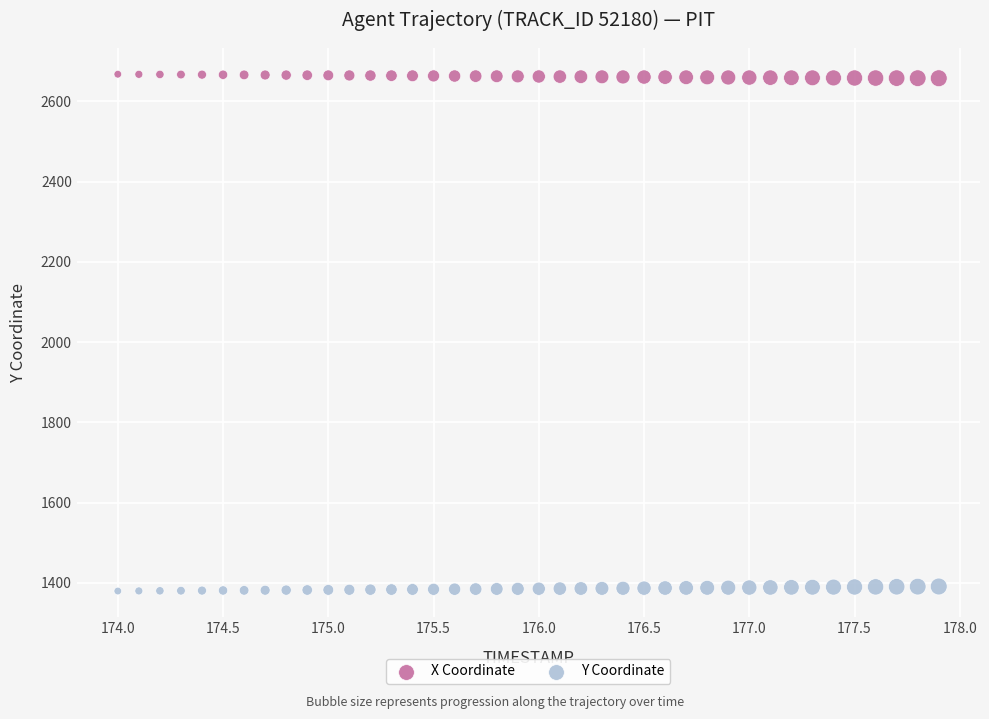

Which series contains the highest Y value?

X Coordinate